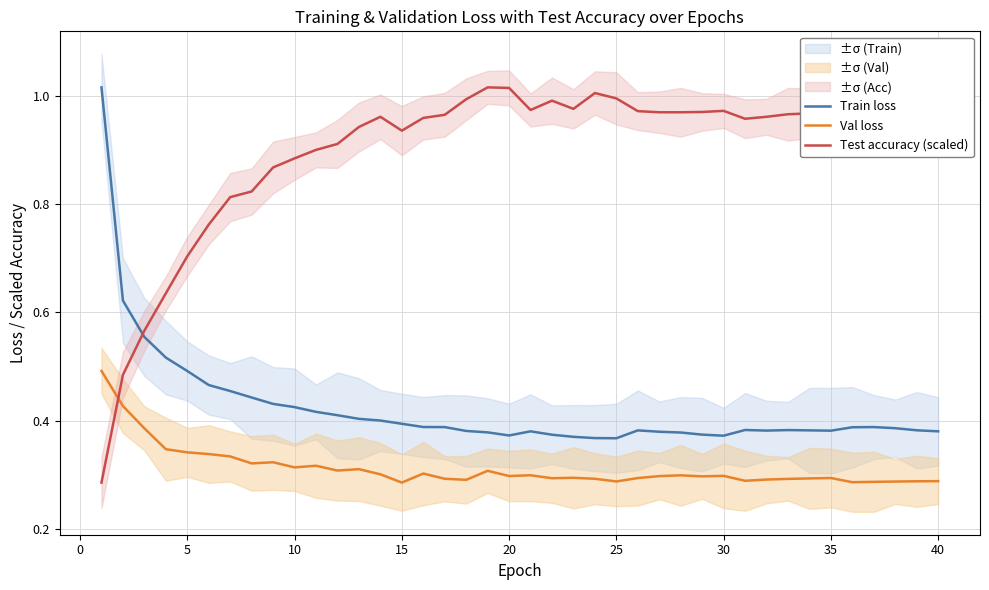

How many interior local peaks does the Train loss series have?

5